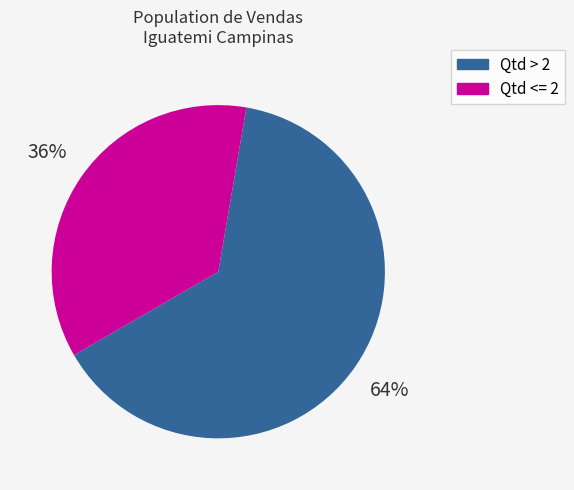

To the nearest percent, what is the average slice percentage?

50%